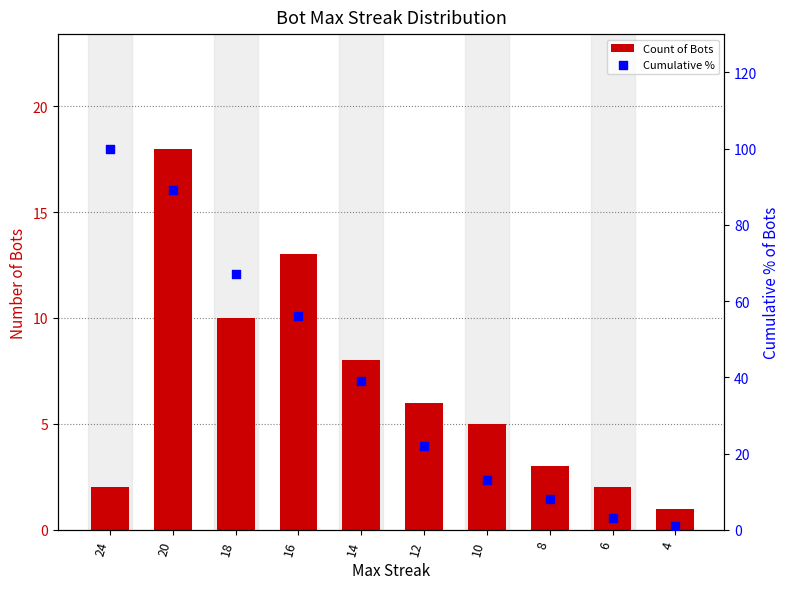

What is the total value across all series at 14?

47